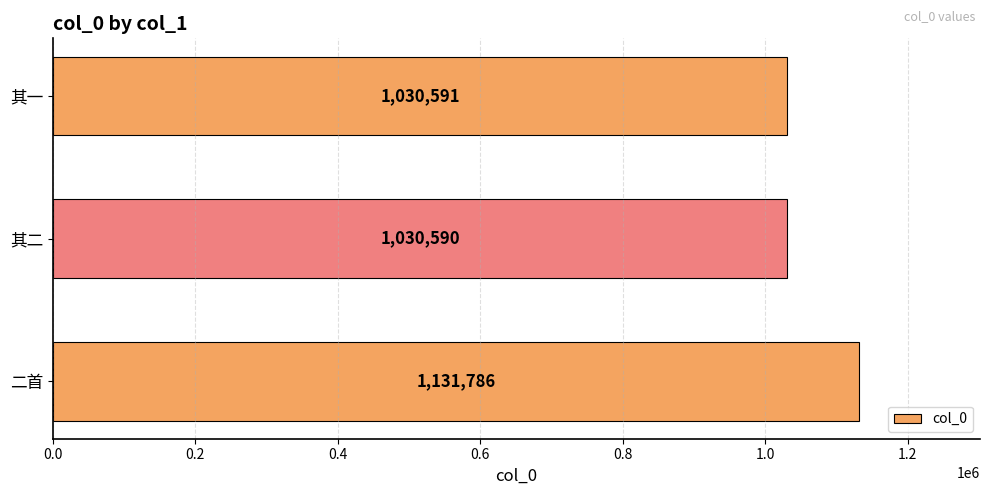

Which category has the lowest value across all series?

其二